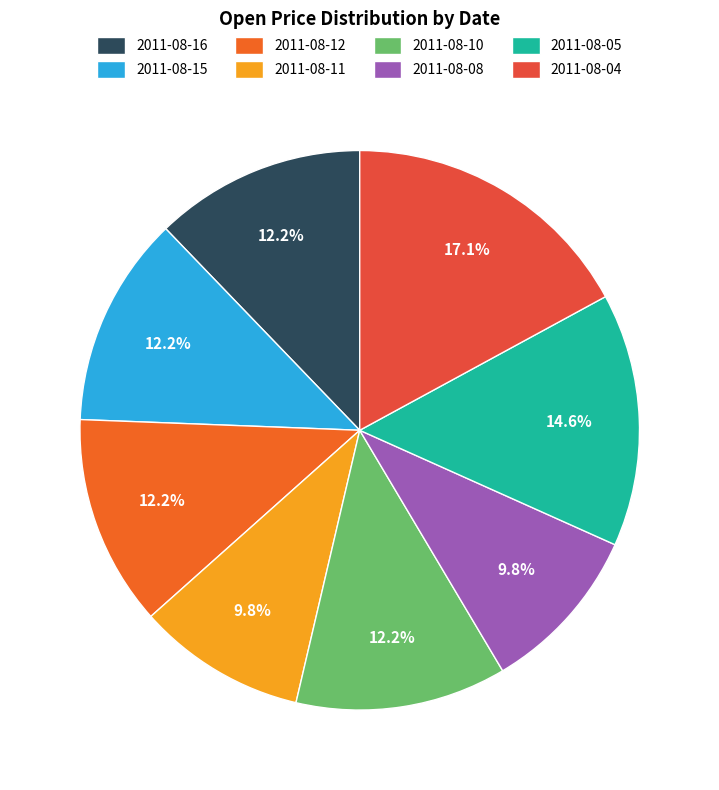

Is 2011-08-05 the majority of the pie?

No